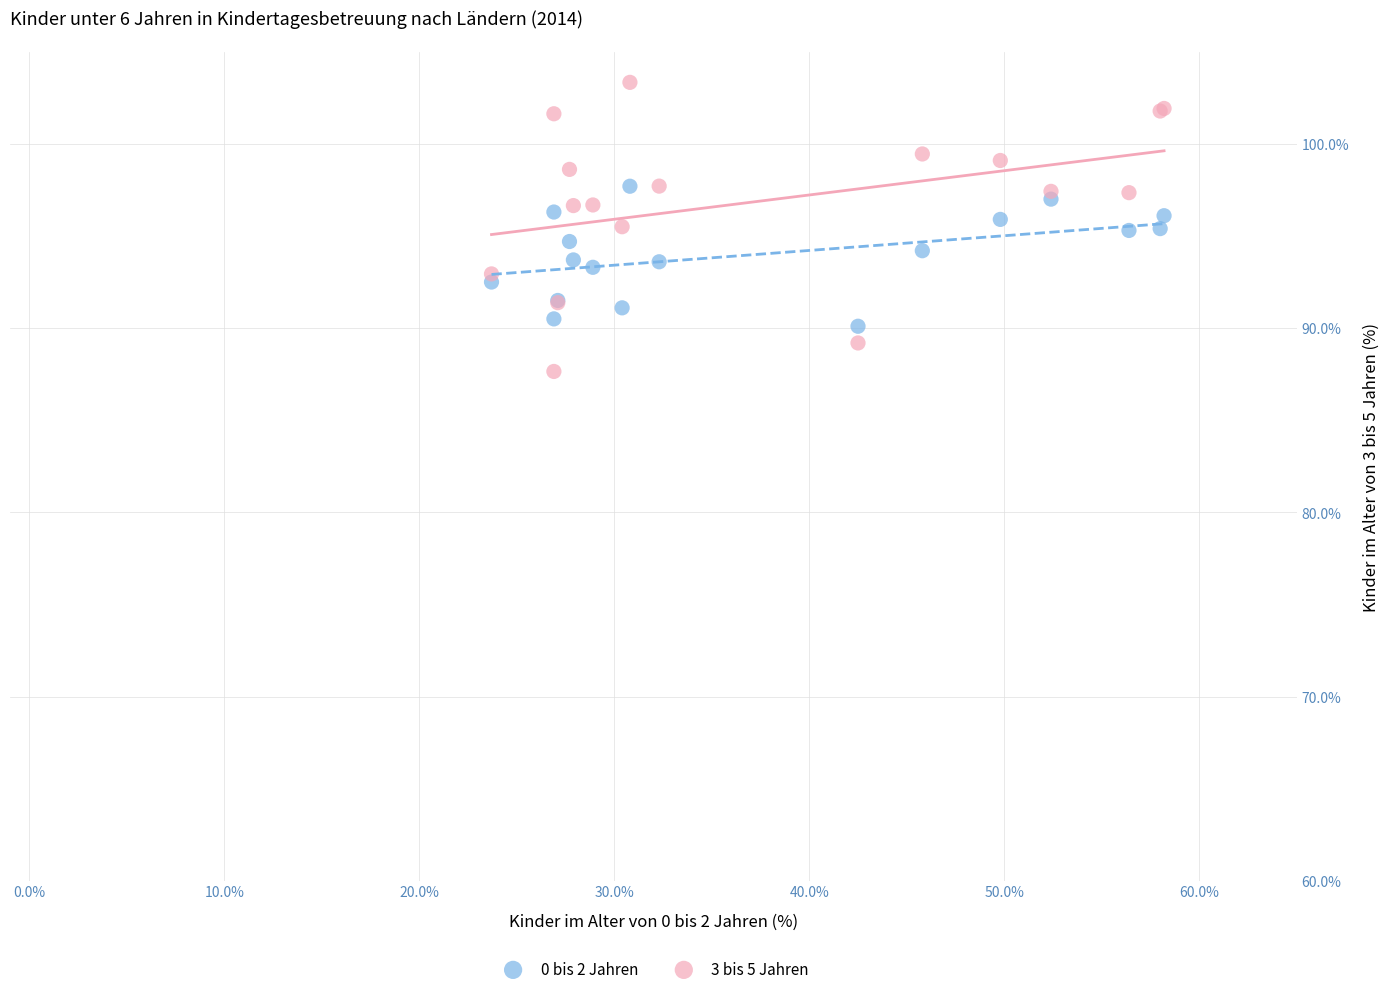

What are all the series names shown in the legend?

0 bis 2 Jahren, 3 bis 5 Jahren